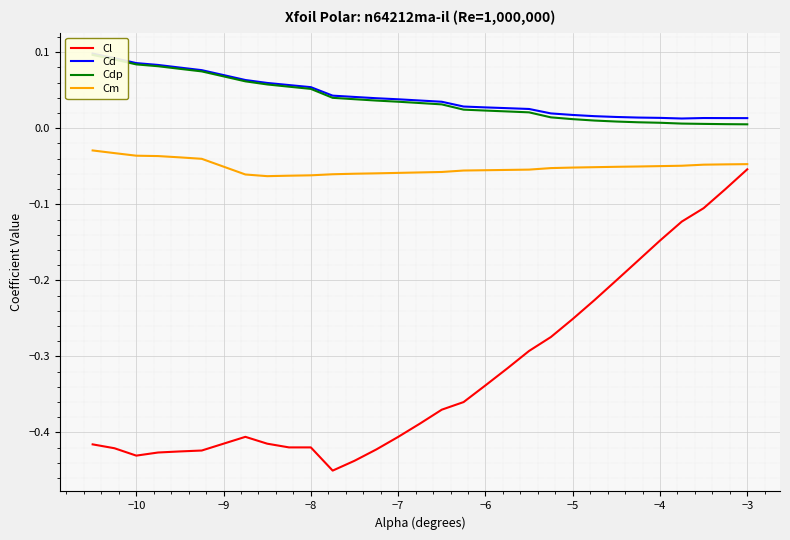

Which series changed the most between −6 and 21?

Cl